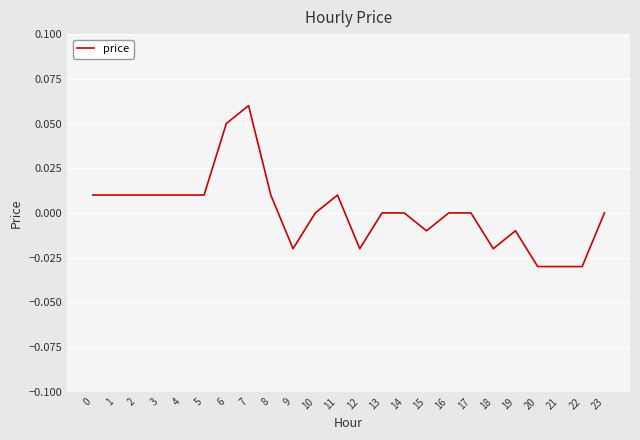

The chart shows a value of -0.0 at 12. True or false?

True